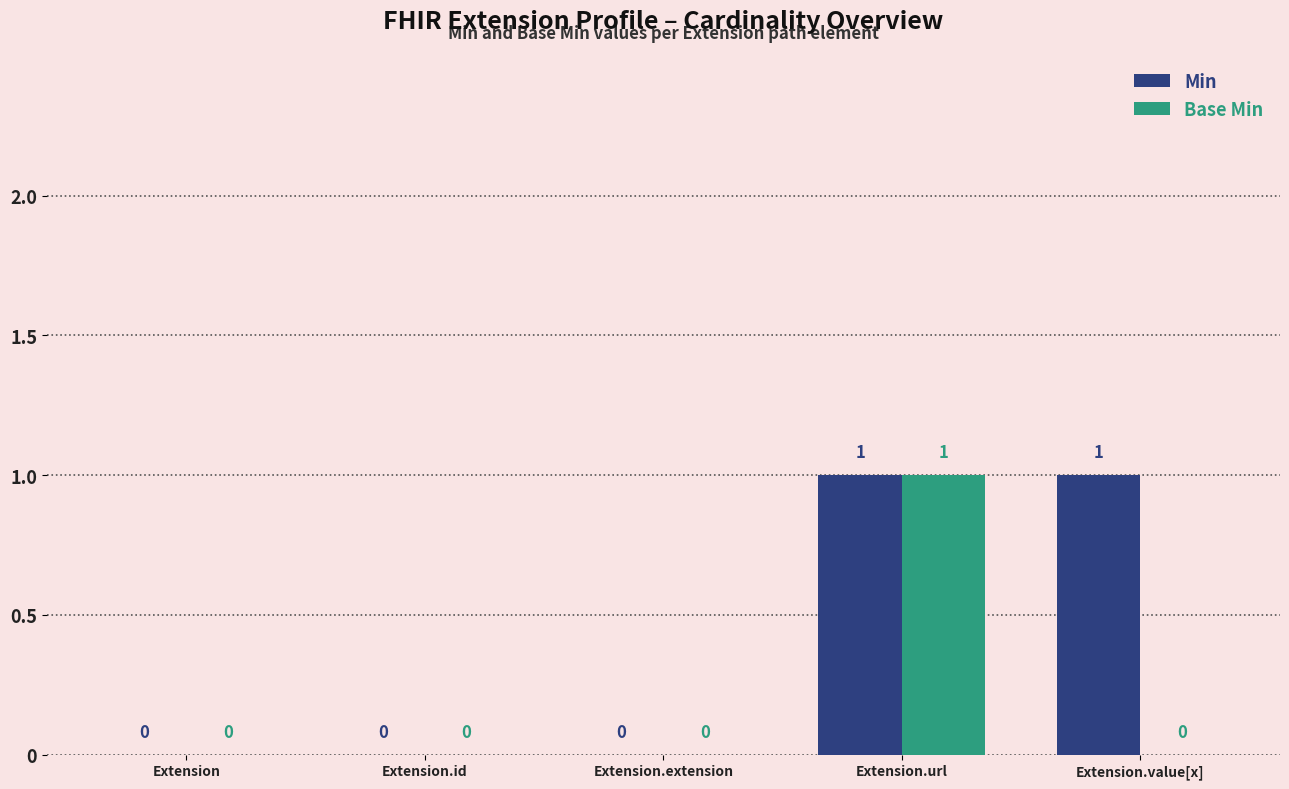

How many positive values does the Base Min series have?

1